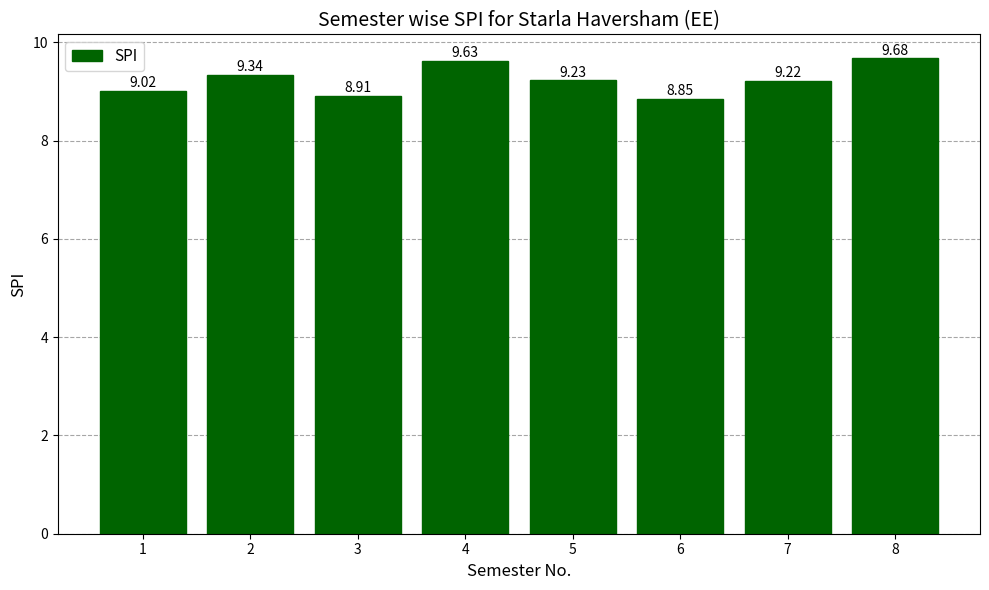

What is the value of the 5th bar from the left?

9.2